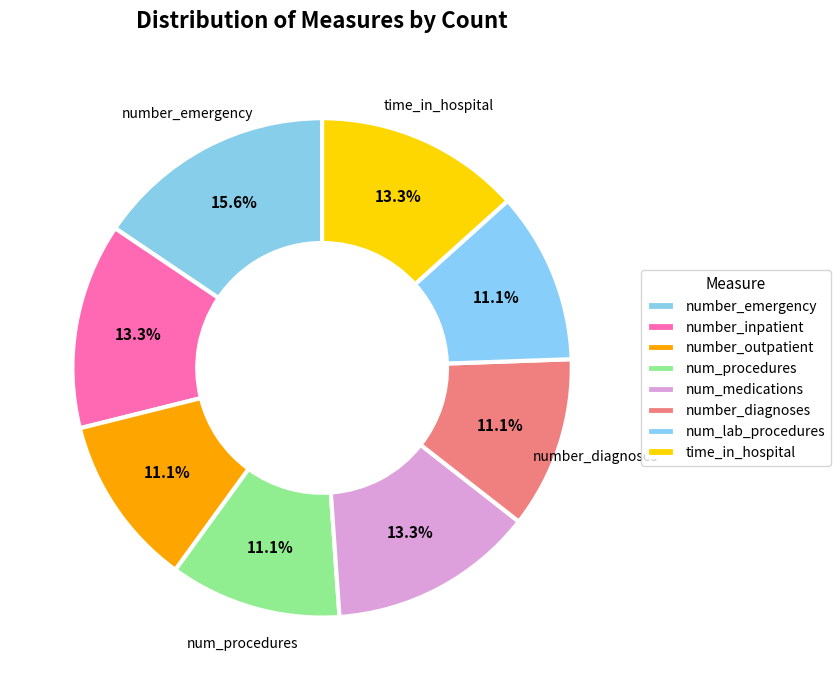

Do number_diagnoses and number_outpatient together represent more than half of the pie?

No